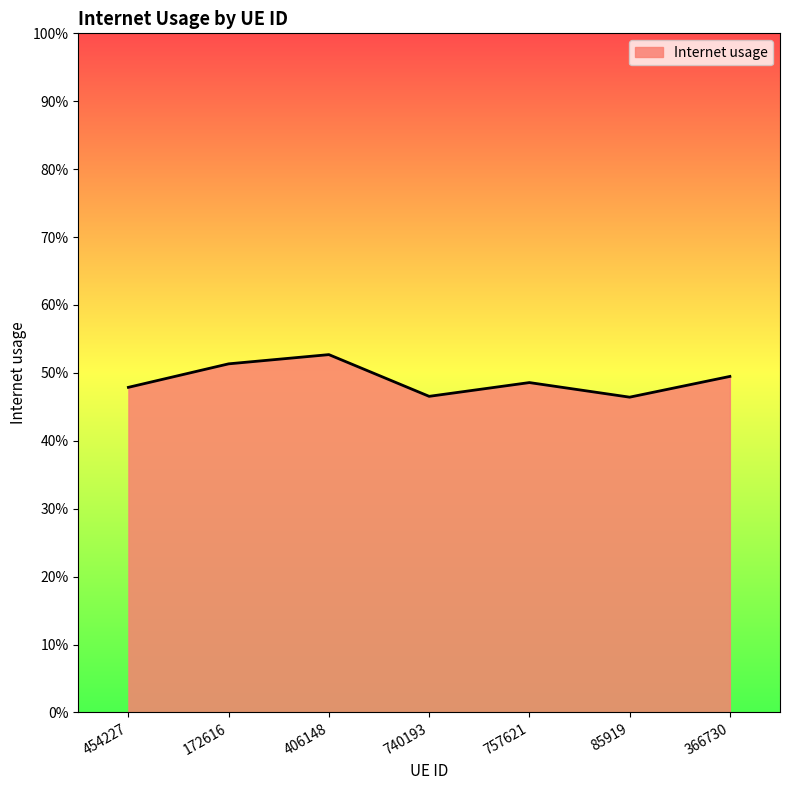

Reading right to left, transcribe all the data shown in this chart.

0.5	0.5	0.5	0.5	0.5	0.5	0.5